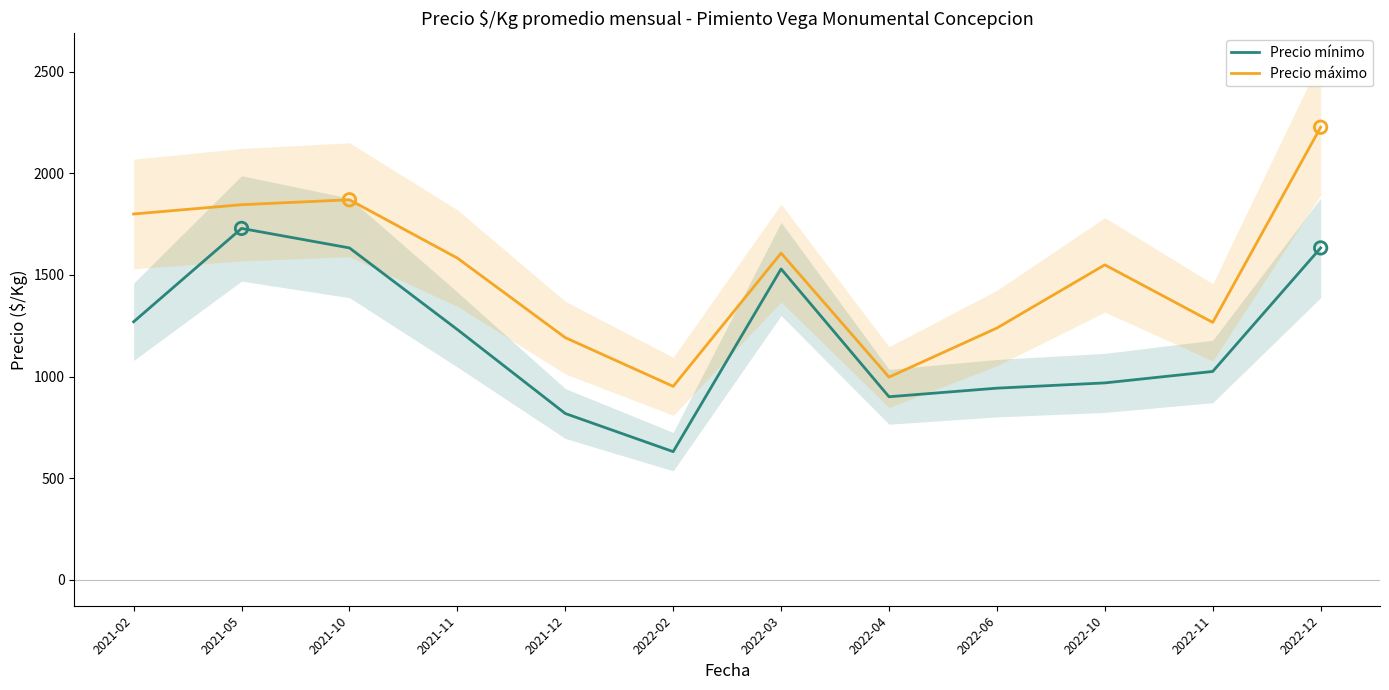

What are all the series names shown in the legend?

Precio mínimo, Precio máximo